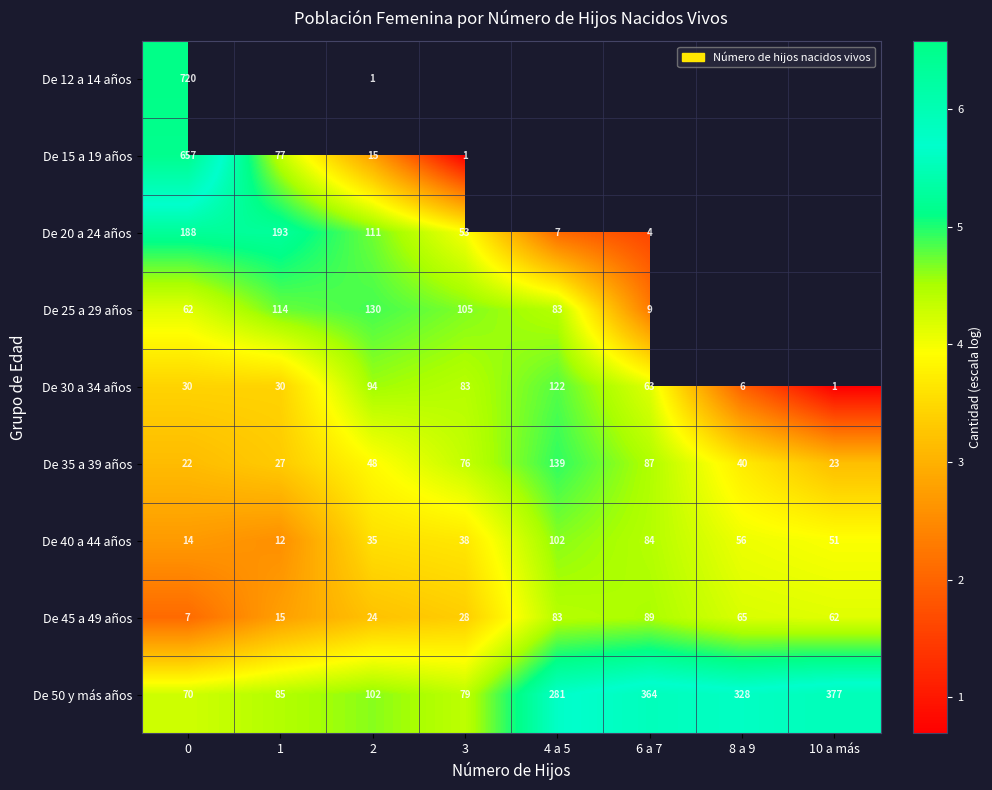

Is the value of De 25 a 29 años at 0 greater than the value of De 45 a 49 años at 6 a 7?

No